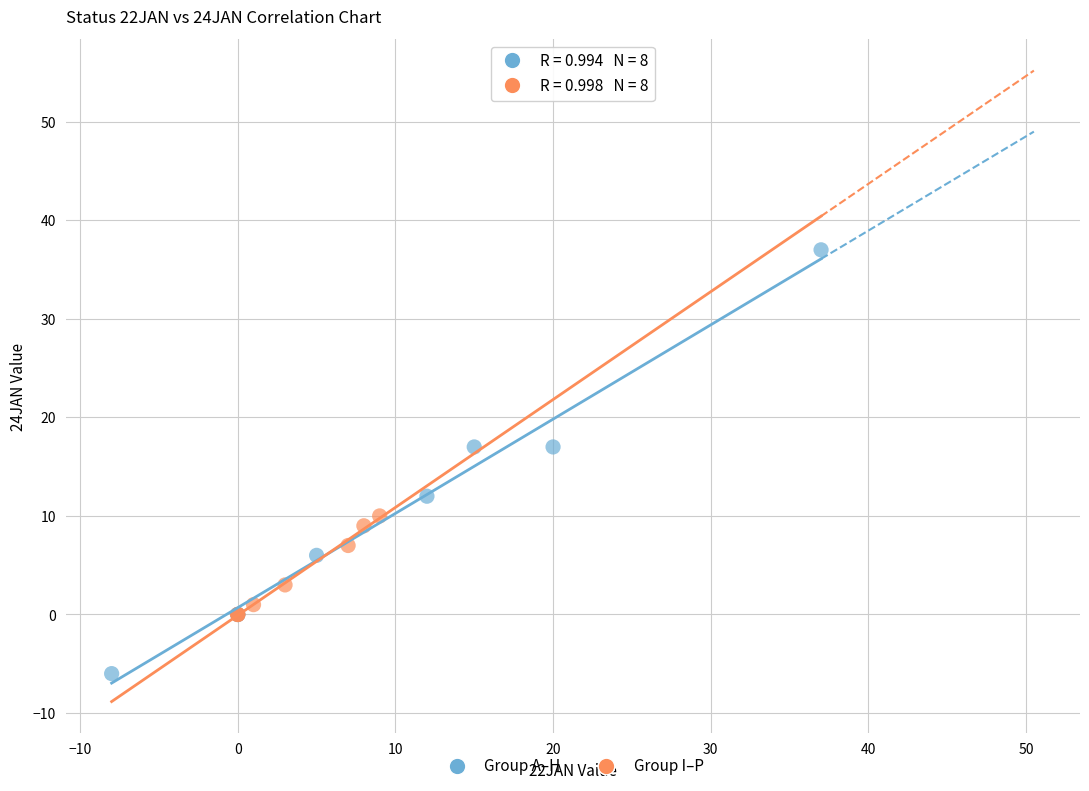

Which series has the largest Y range (max minus min)?

Group A–H